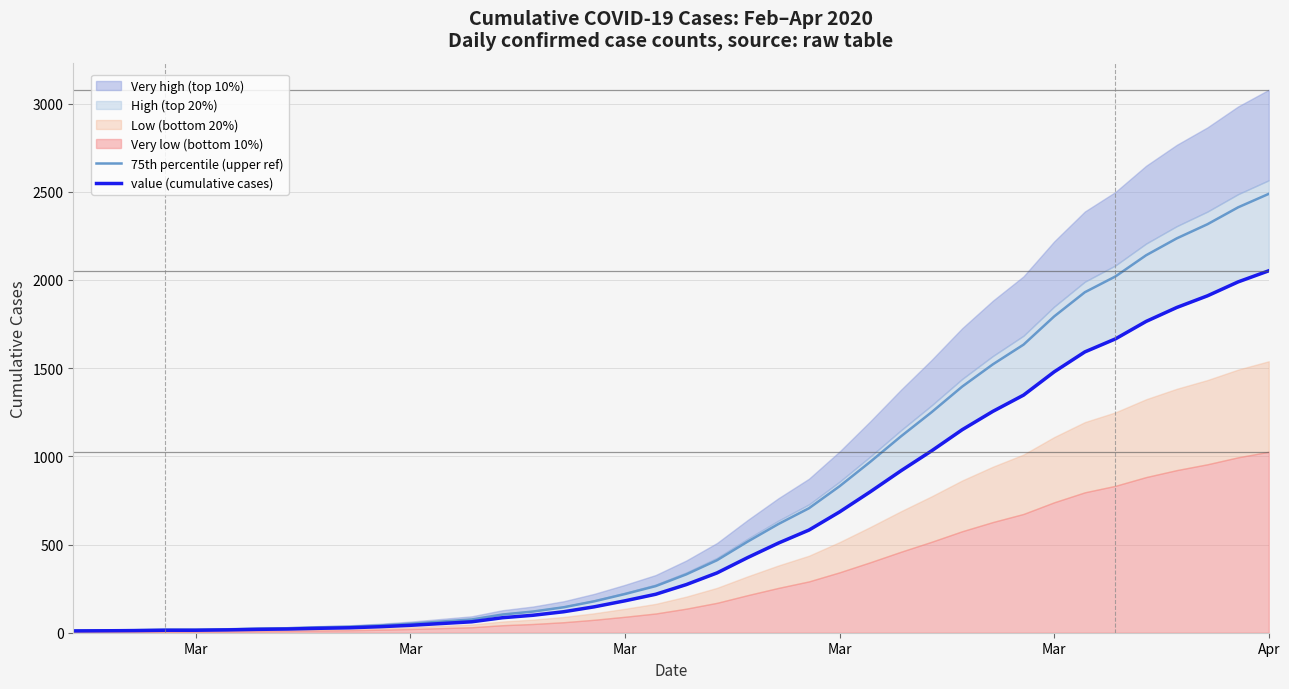

Rank the series by their average value, from highest to lowest.

75th percentile (upper ref), value (cumulative cases)